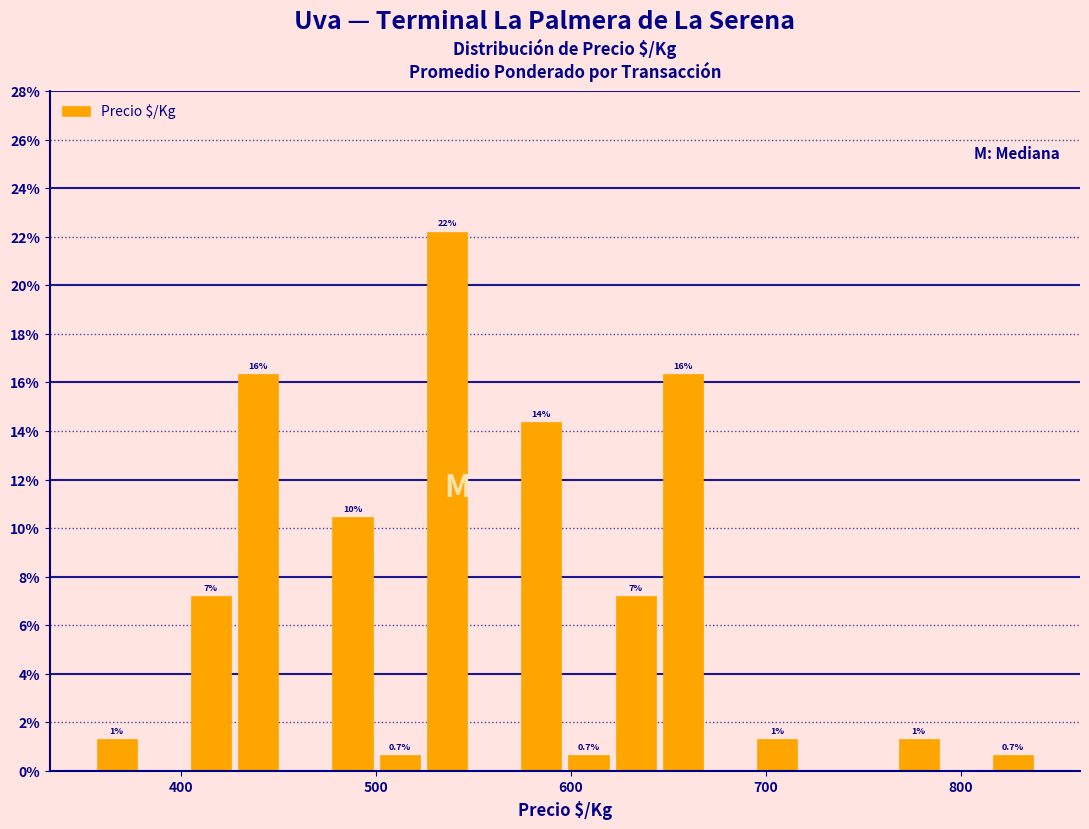

Around what value on the x-axis is the tallest bar? Give the approximate position of its centre, as read against the axis.

540